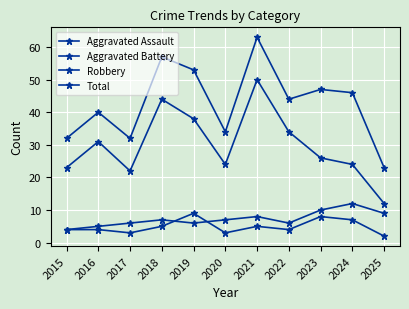

Where is the first local maximum for Robbery?

2016